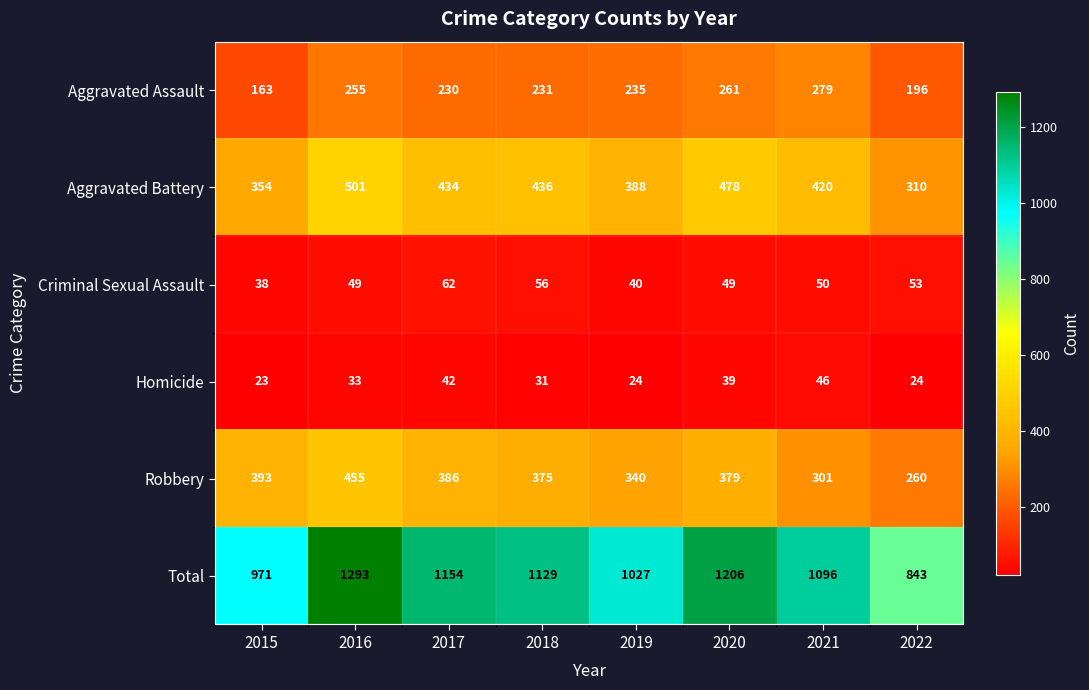

Which series has the largest total across all categories?

Total